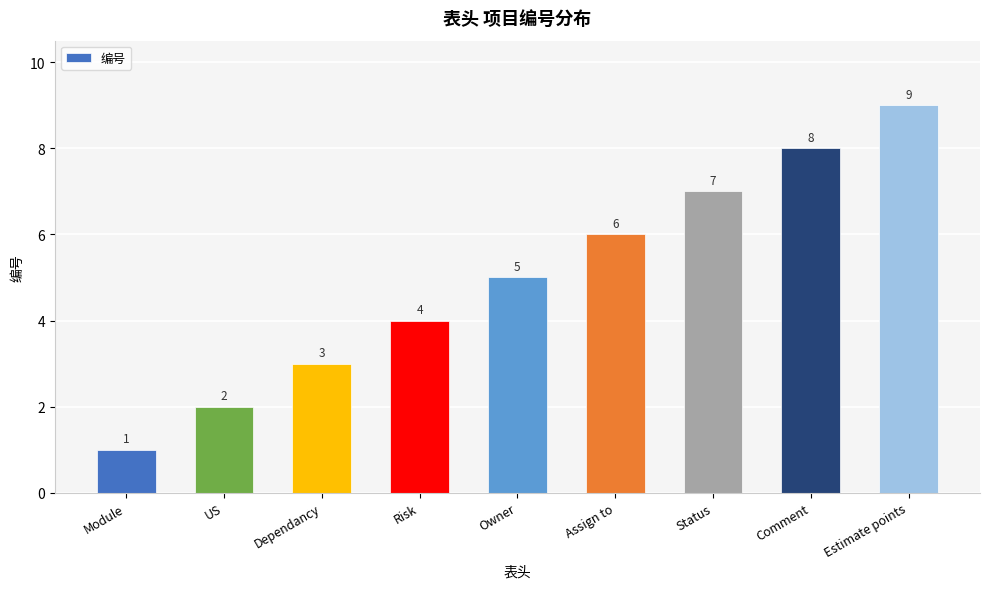

What is the average value?

5